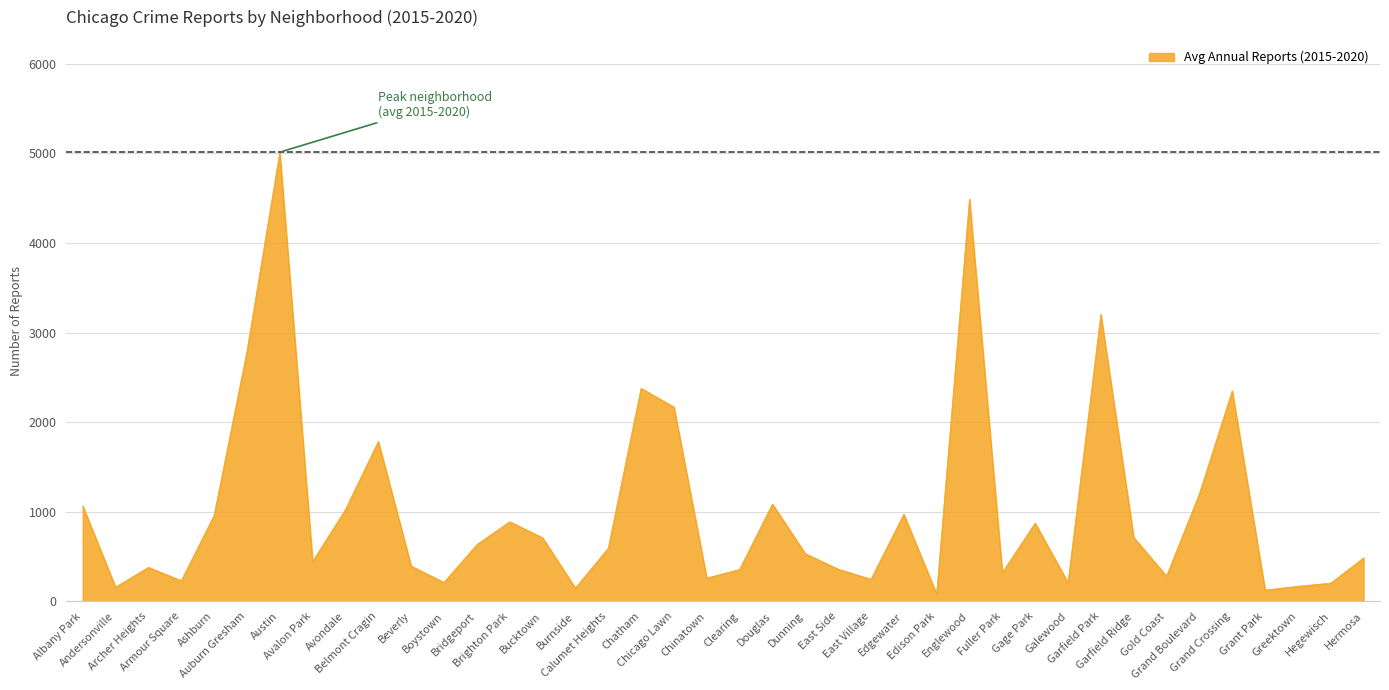

What is the greatest value displayed?

5012.3